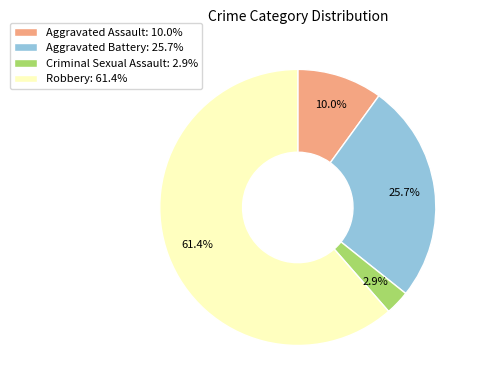

Rank the categories by value from lowest to highest.

Criminal Sexual Assault: 2.9%, Aggravated Assault: 10.0%, Aggravated Battery: 25.7%, Robbery: 61.4%